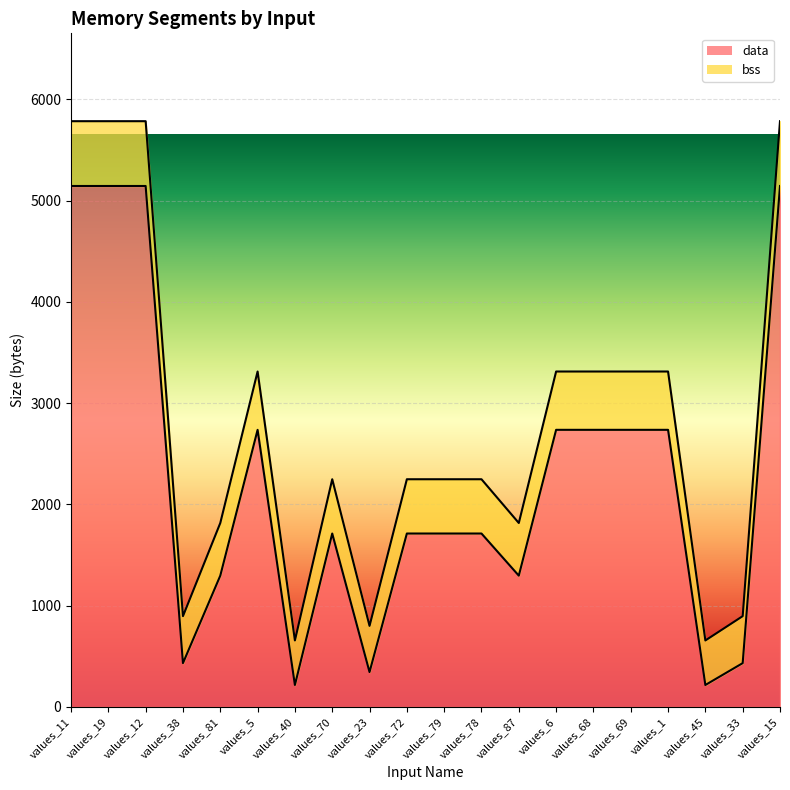

List the labels in order of value, largest first.

values_11, values_19, values_12, values_15, values_5, values_6, values_68, values_69, values_1, values_70, values_72, values_79, values_78, values_81, values_87, values_38, values_33, values_23, values_40, values_45